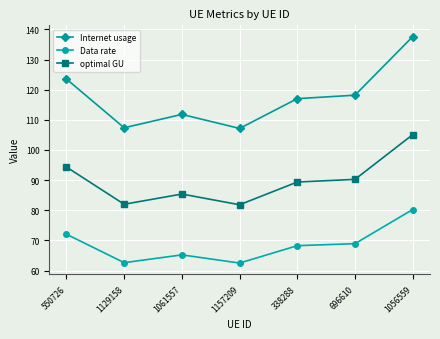

True or false: optimal GU has a value of 82.0 at 1129158.

True